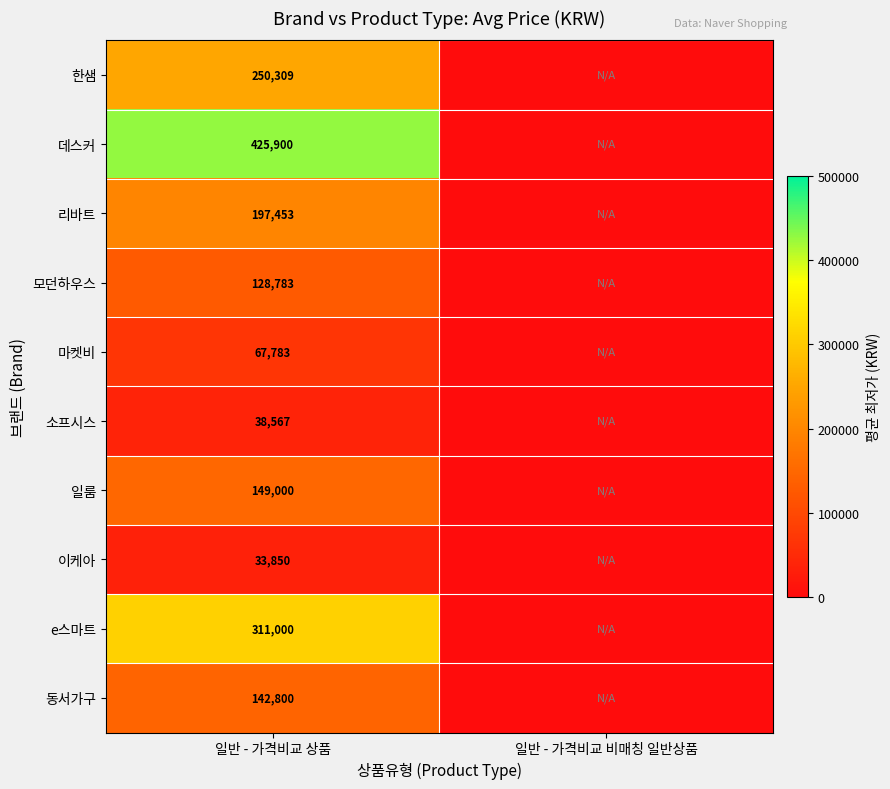

Rank the series at 일반 - 가격비교 상품 from lowest to highest value.

이케아, 소프시스, 마켓비, 모던하우스, 동서가구, 일룸, 리바트, 한샘, e스마트, 데스커